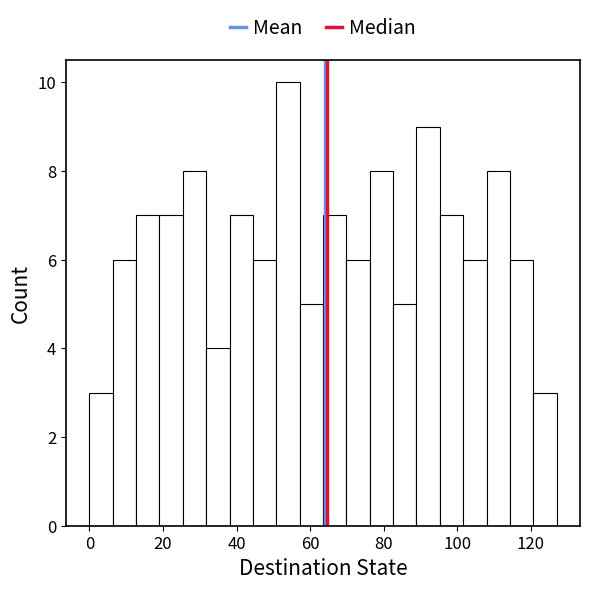

Around what value on the x-axis is the tallest bar? Give the approximate position of its centre, as read against the axis.

54